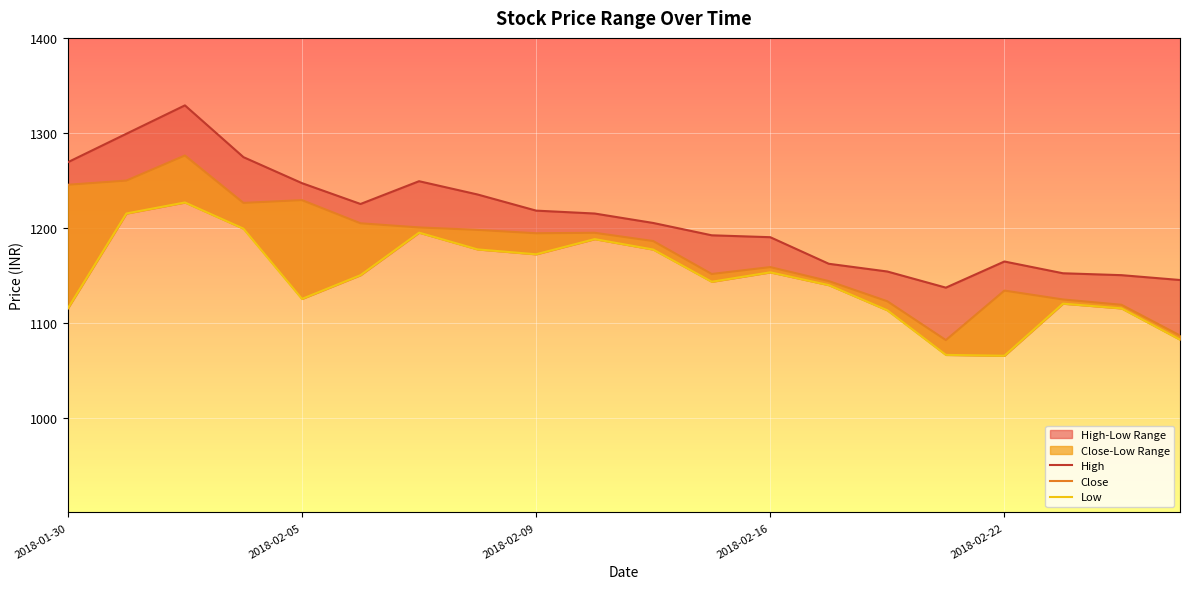

What is the total value across all series at 2018-02-02?

3699.5